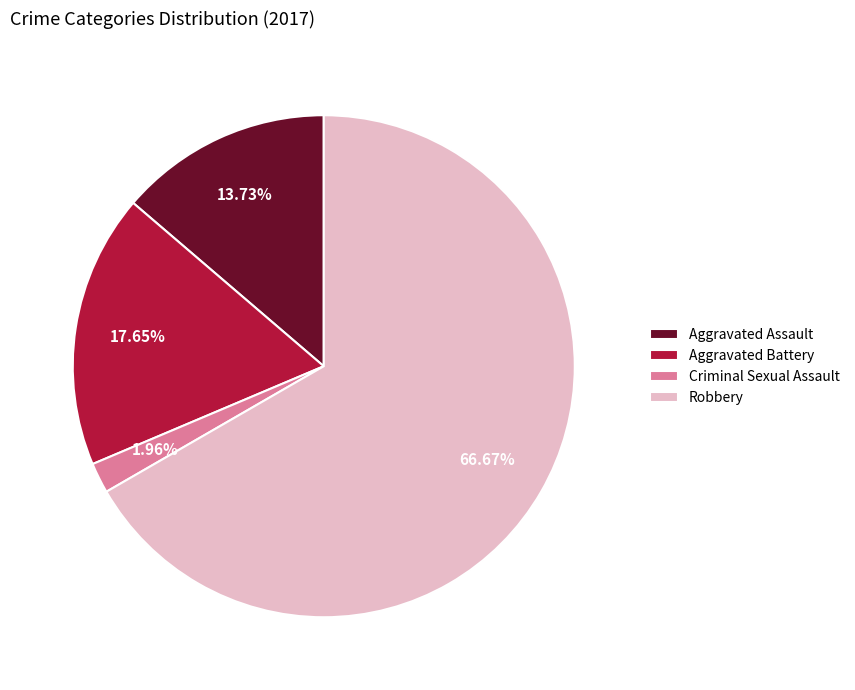

To the nearest percent, what is the combined percentage of Criminal Sexual Assault and Aggravated Assault?

16%